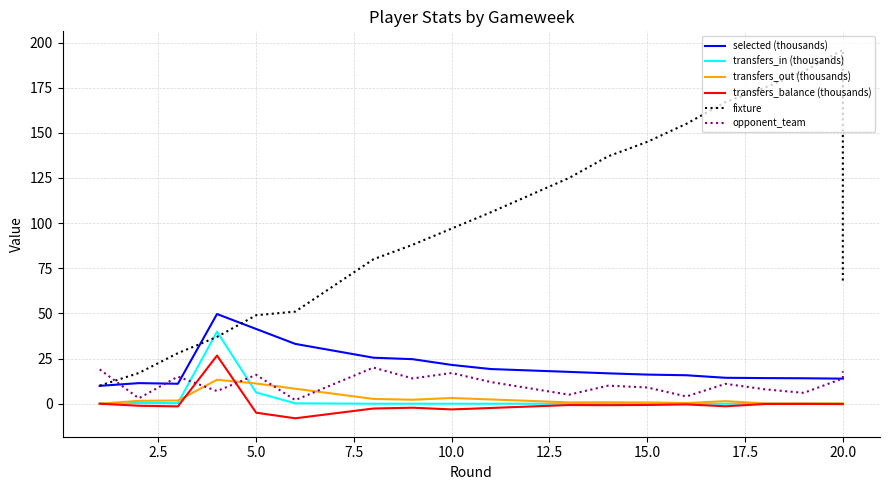

True or false: transfers_out (thousands) has more than 0 interior local peaks.

True